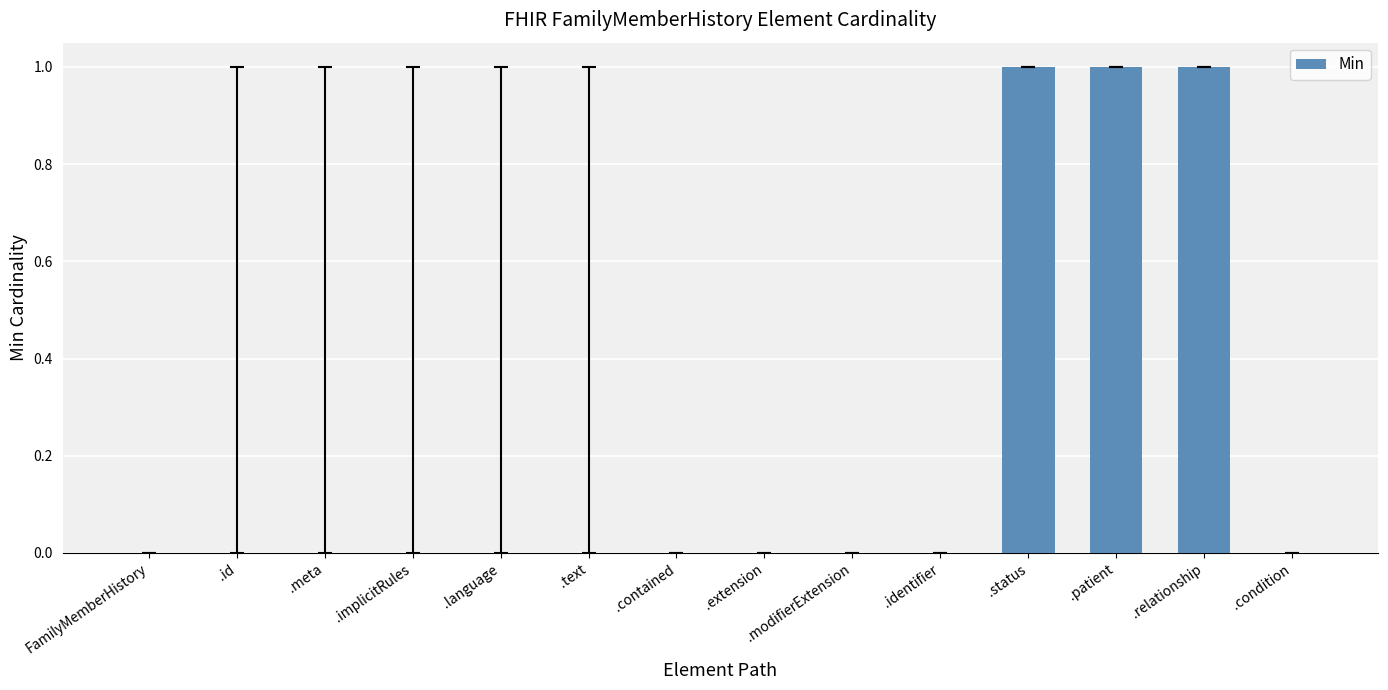

The chart shows a value of 0 at .implicitRules. True or false?

True